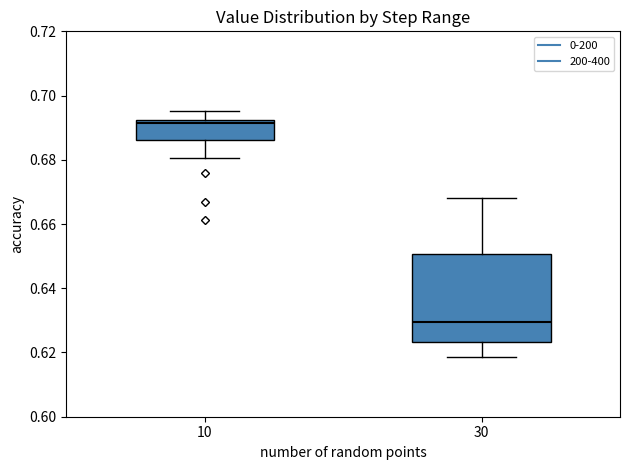

Where does the upper whisker of the box at x = 10 end on the y-axis? The values are not printed on the chart, so give them approximately, as read against the axis.

0.696